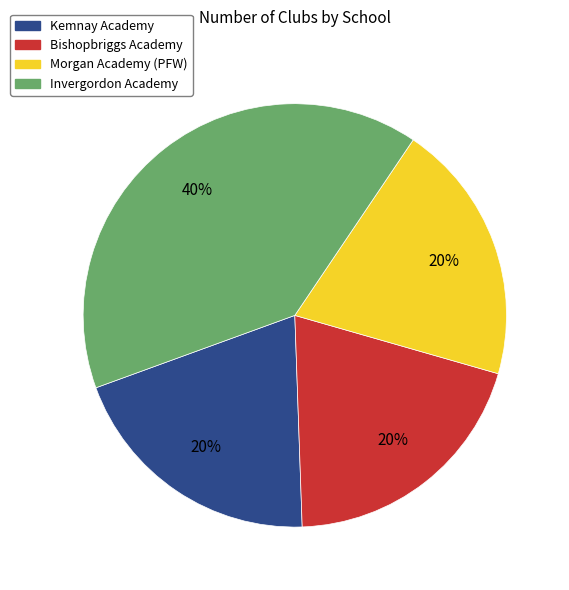

Does Invergordon Academy represent more than half of the total?

No